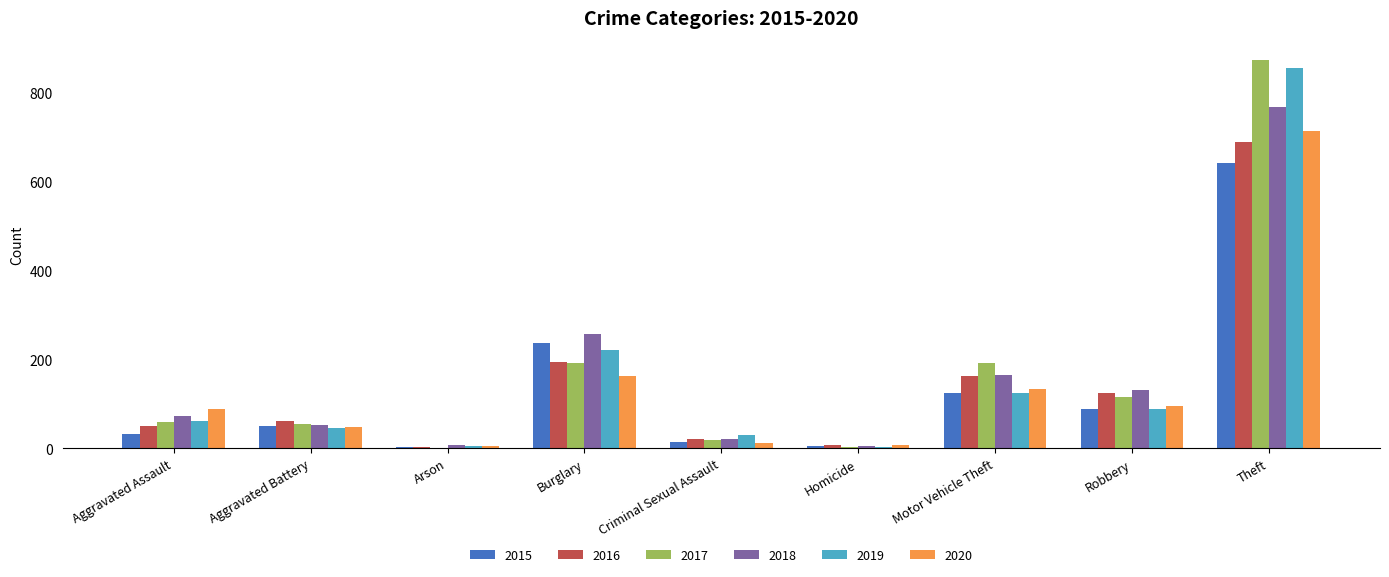

At which label is 2016 closest to 346?

Burglary